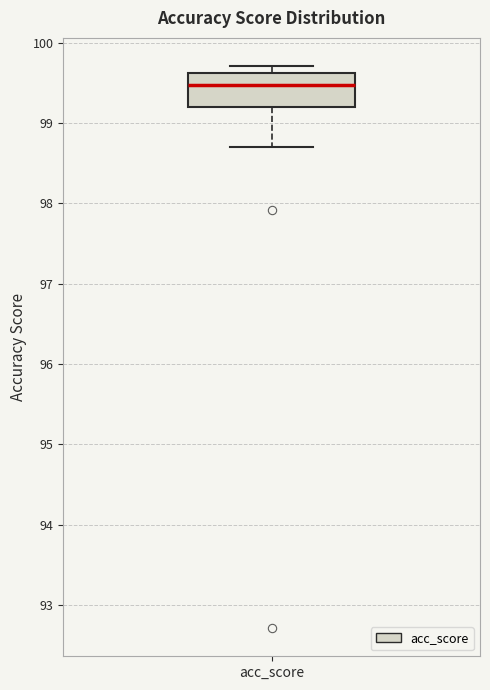

Transcribe this box plot: give where the median line is, the range the box spans, and where the two whiskers end, as read against the y-axis. The values are not printed on the chart, so give them approximately, as read against the axis.

median 99.5, box 99.2 to 99.6, whiskers 98.7 to 99.7